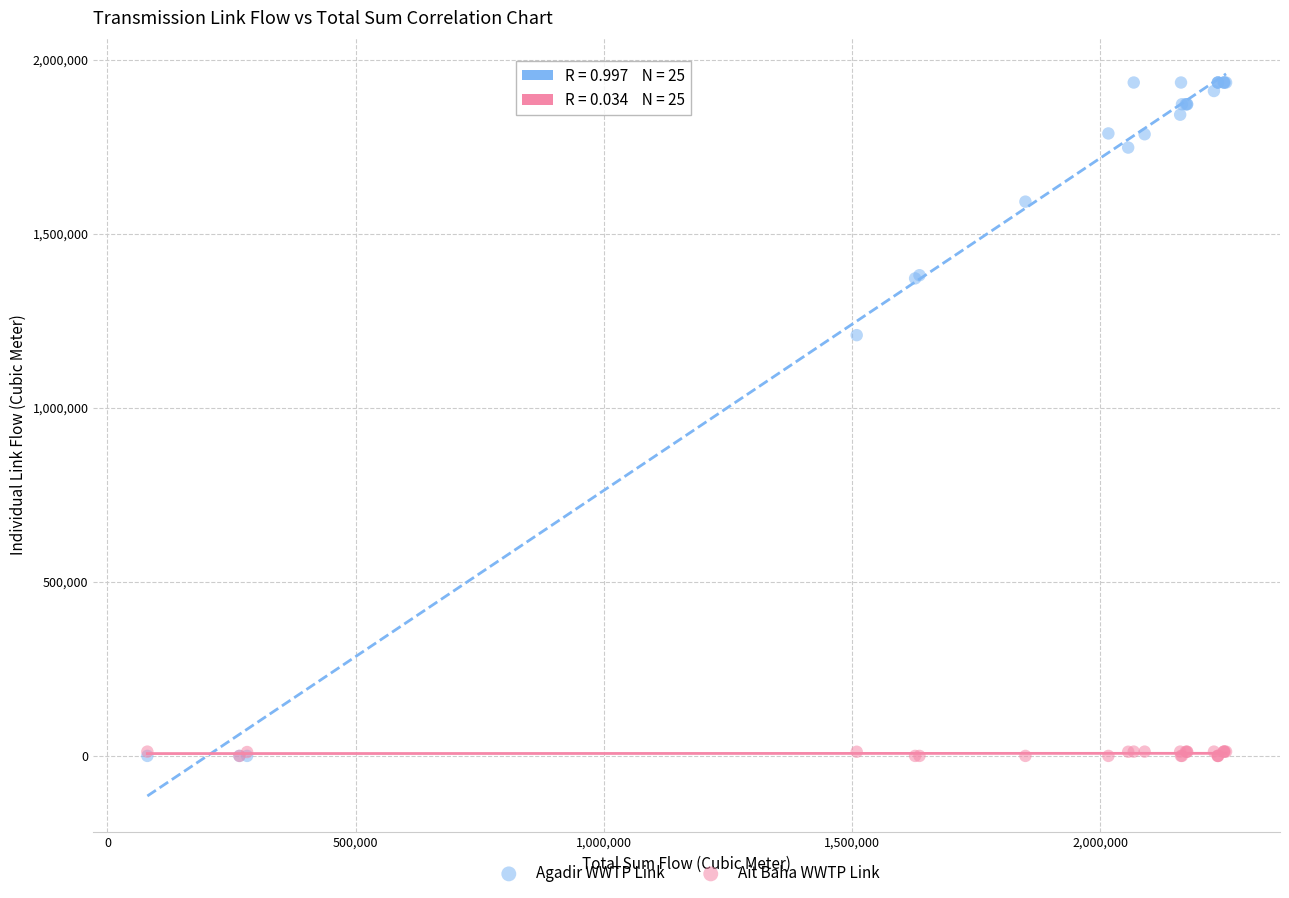

In the Agadir WWTP Link series, what Y value is closest to 967665?

1209246